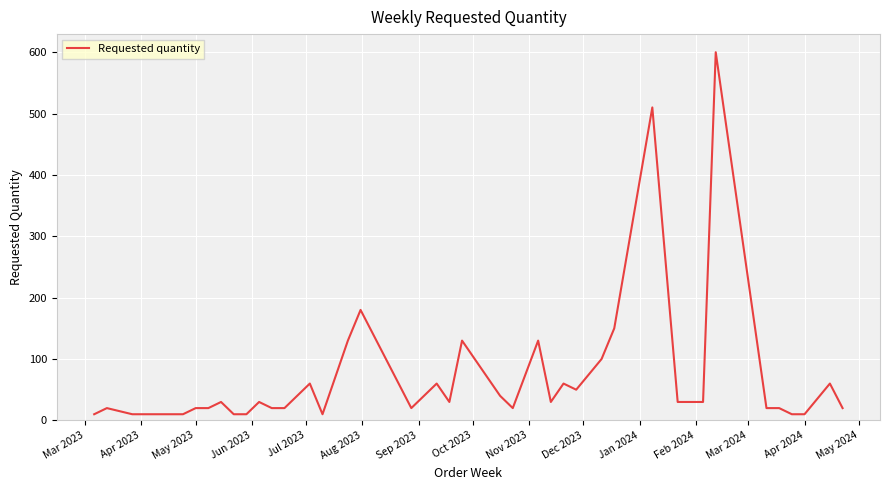

What is the difference between the second highest and minimum values?

500